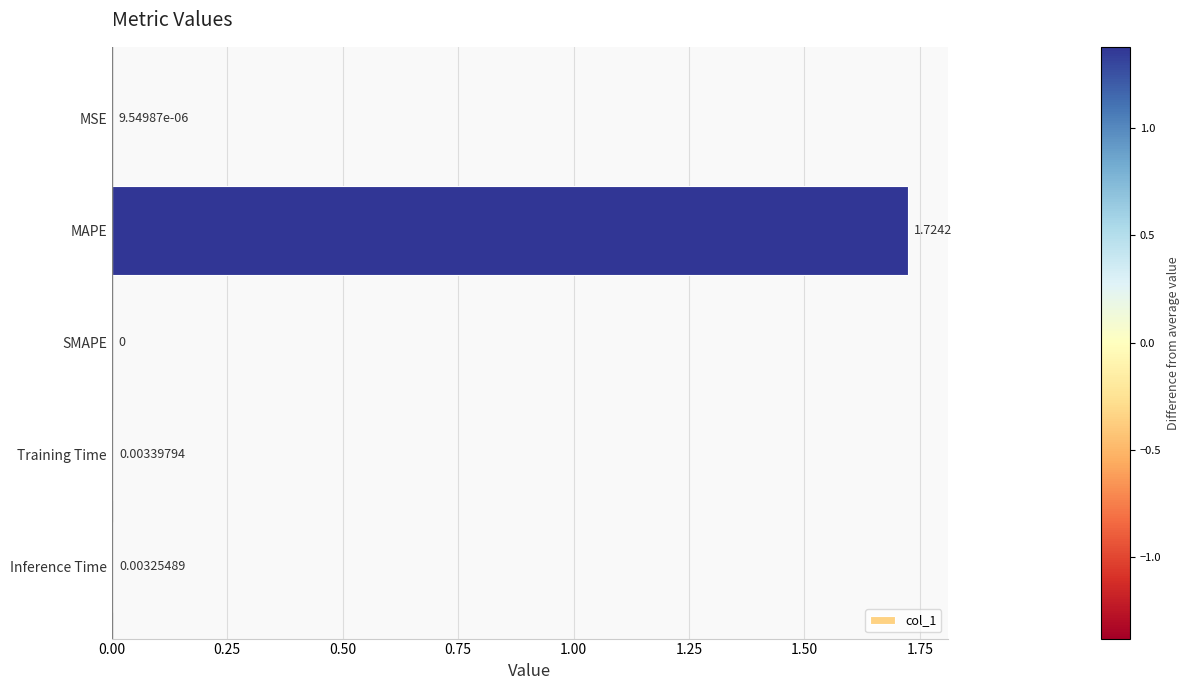

How many positive values are there?

4